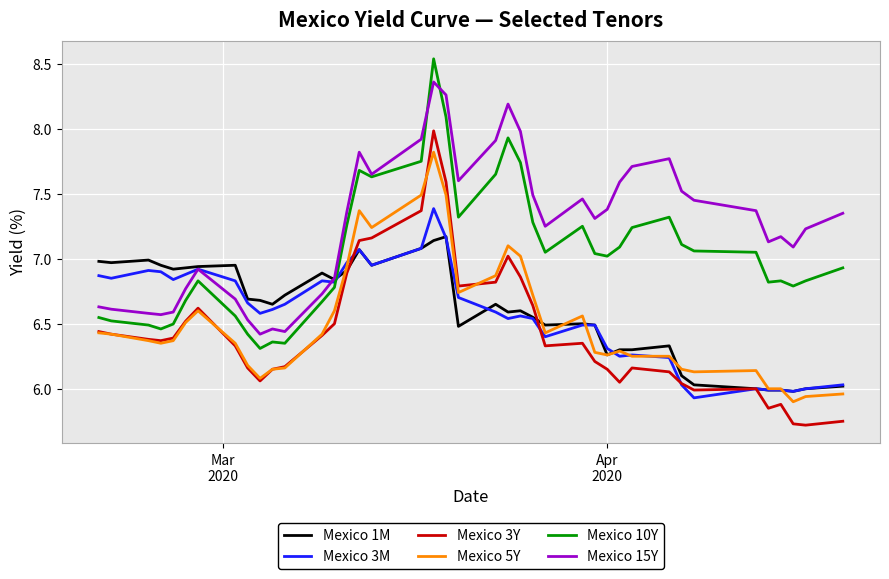

What is the difference between the maximum and minimum values in the Mexico 3Y series?

2.3